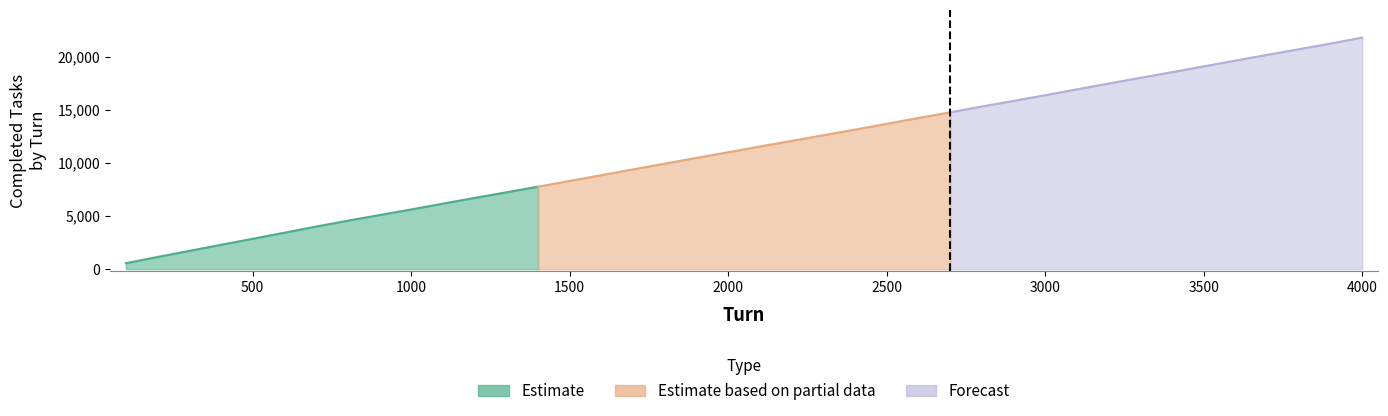

What is the difference between the Completed Tasks values at 300 and 1200?

4984.0